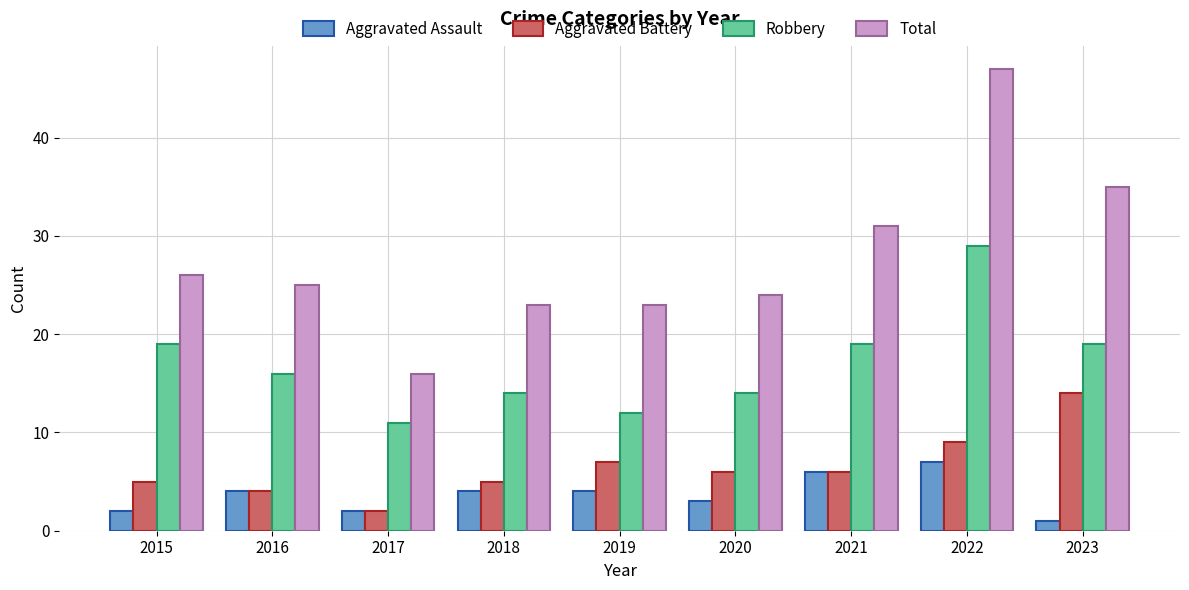

At how many categories does at least one series exceed 17?

8